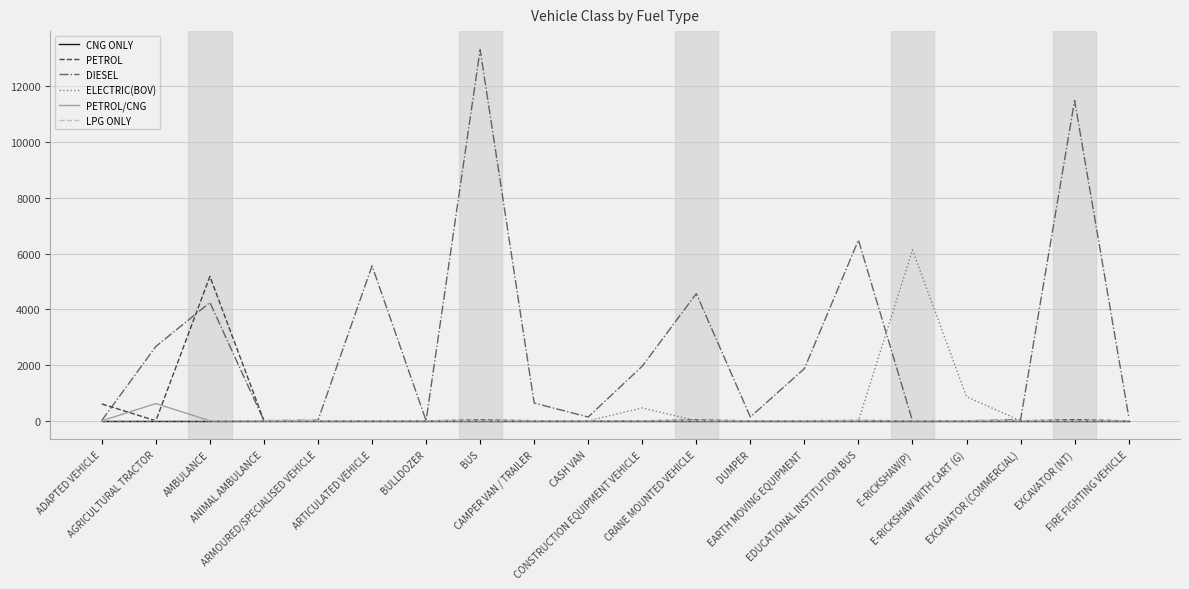

Which series has the largest total across all categories?

DIESEL